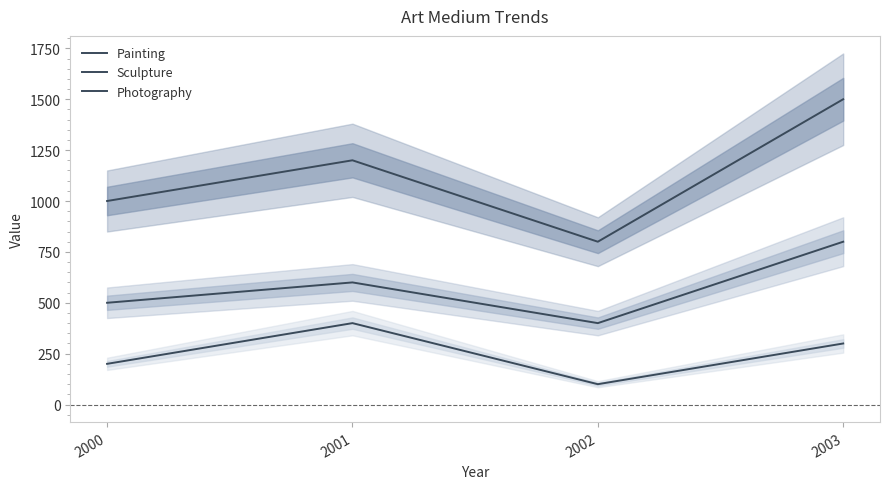

The value of Sculpture at 2000 is 237. True or false?

False